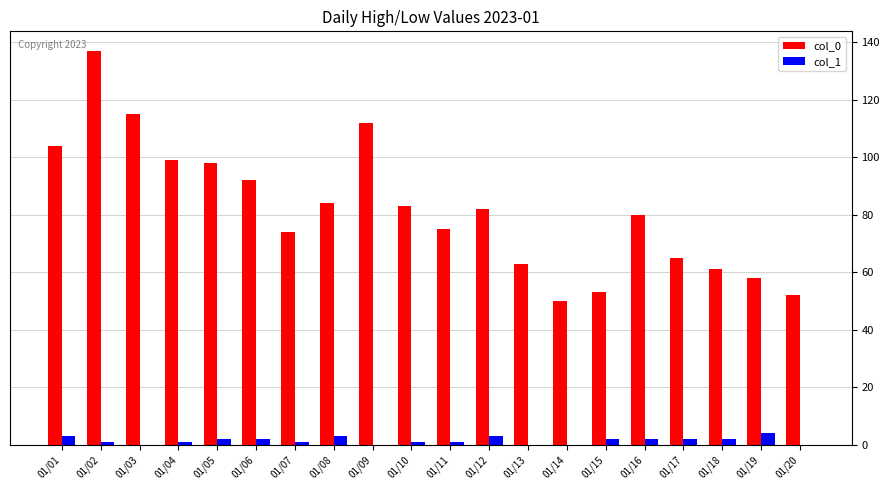

What is the maximum value shown in the chart?

137